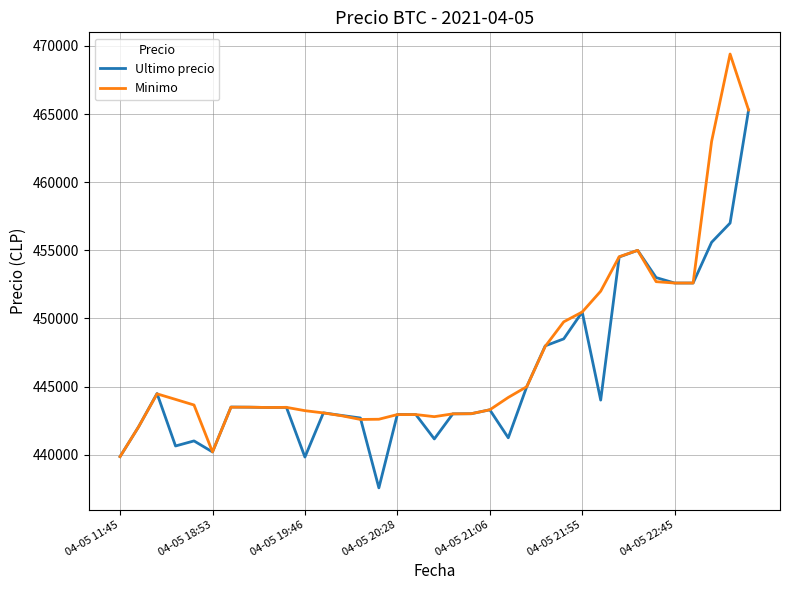

What is the minimum value for Ultimo precio?

437562